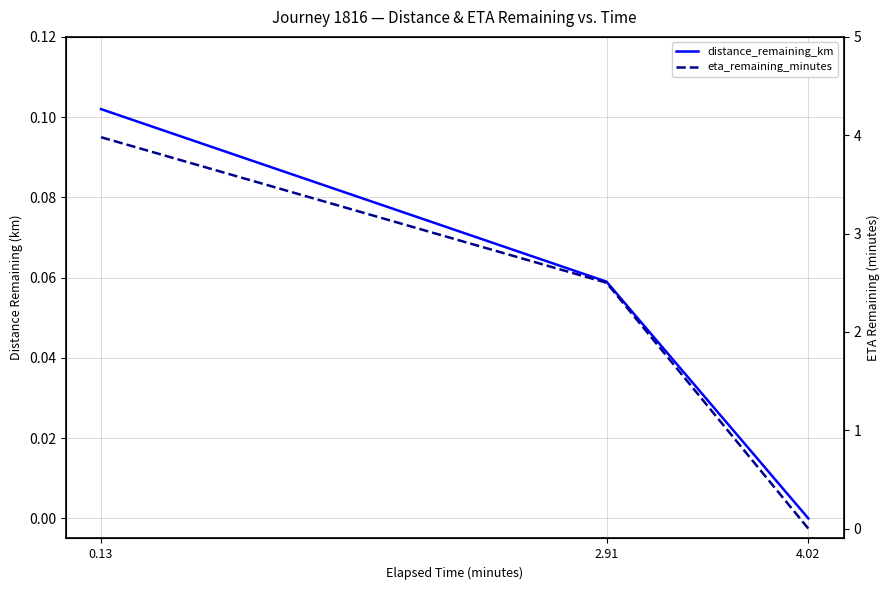

How many series are shown in this chart?

2